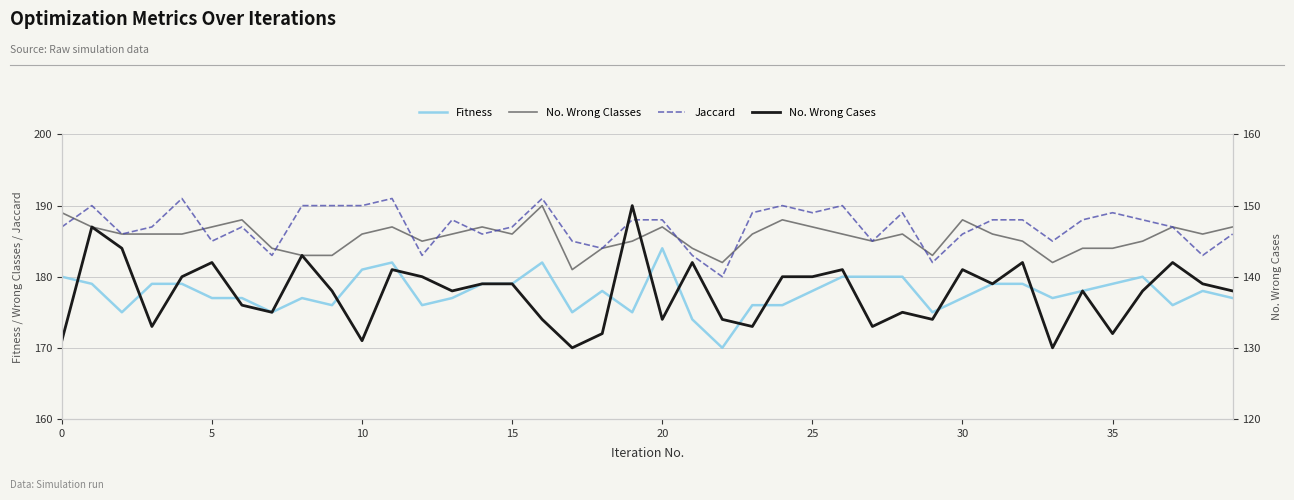

Which series has the widest spread of values?

No. Wrong Cases